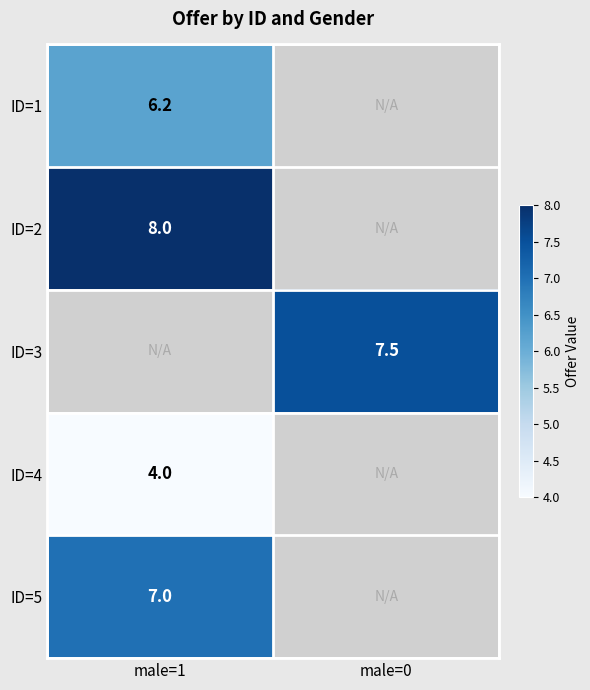

The value of ID=1 at male=1 is 6.2. True or false?

True